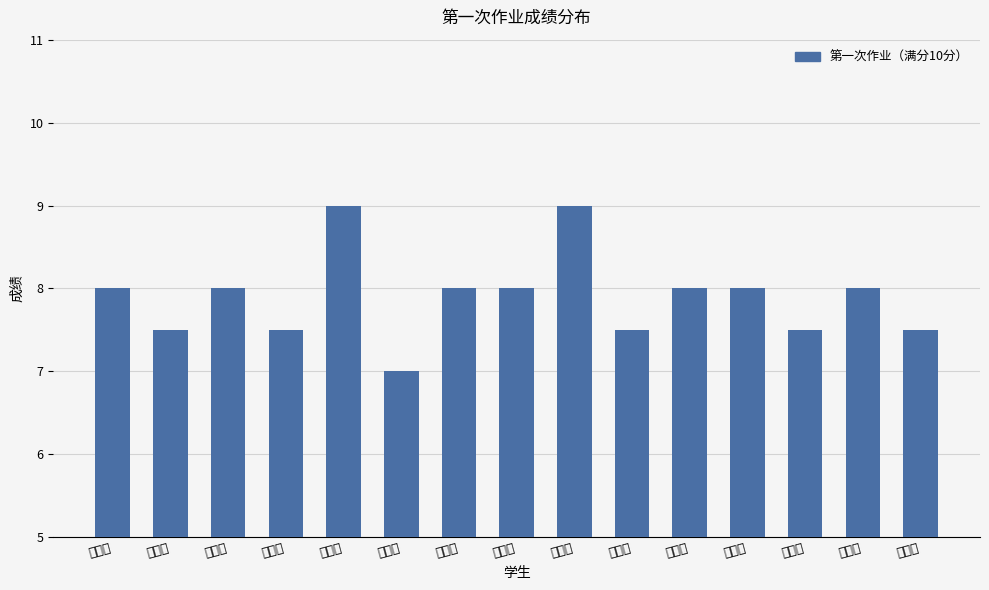

How many bars are there in total?

15